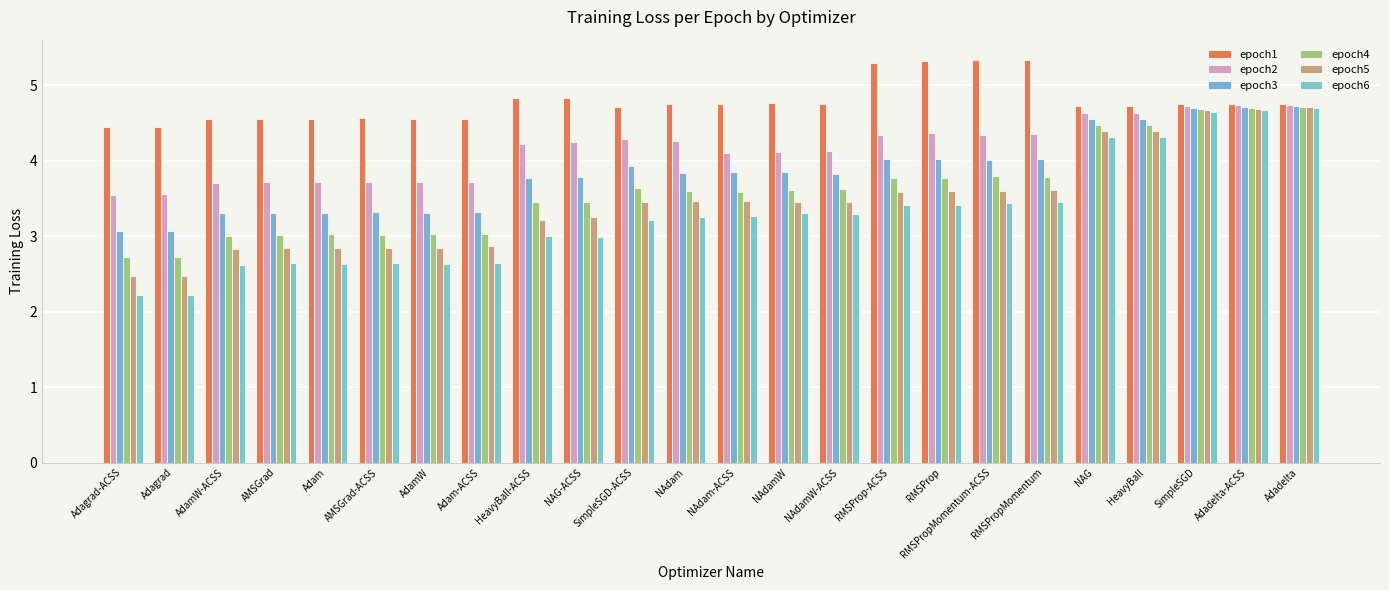

At NAG, list the series in order from largest to smallest.

epoch1, epoch2, epoch3, epoch4, epoch5, epoch6